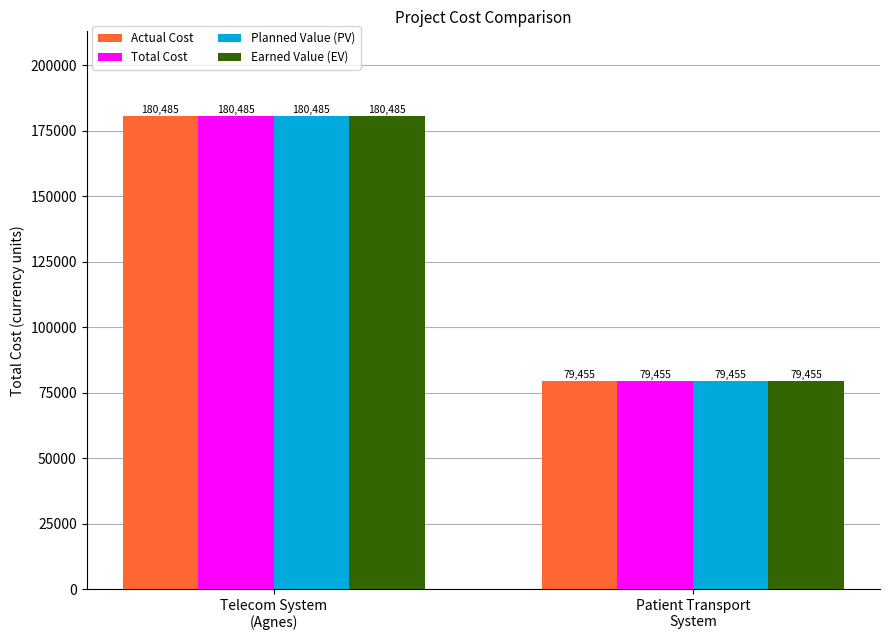

How many series are shown in this chart?

4